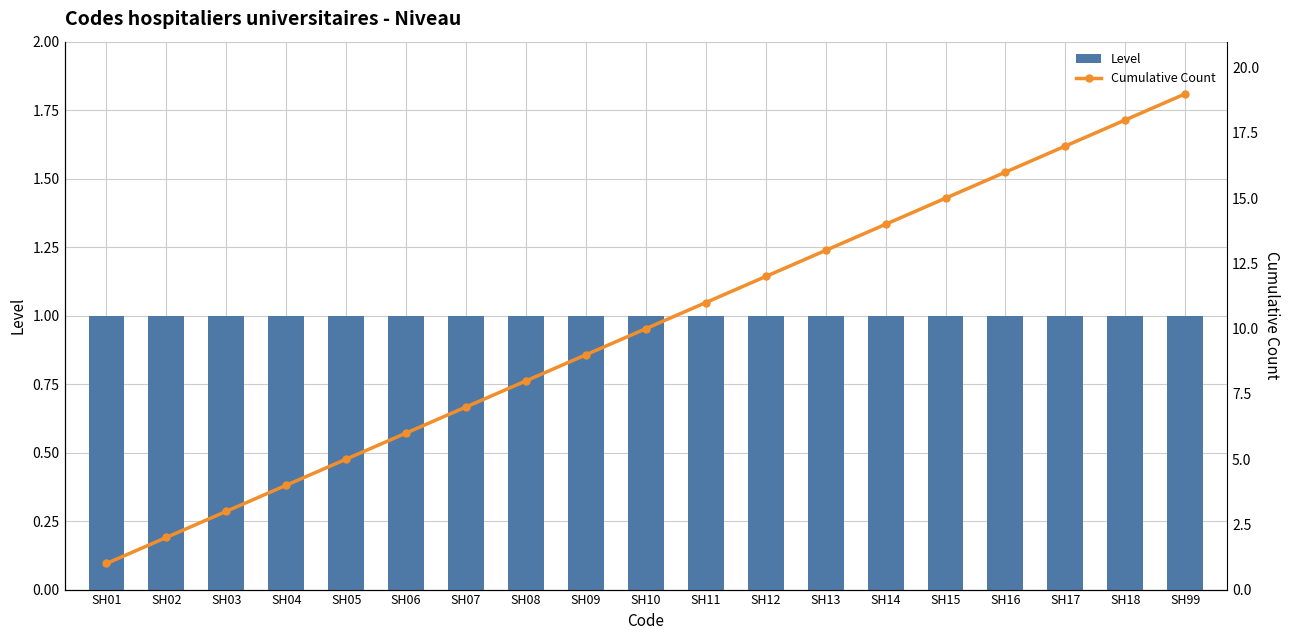

How many groups of bars are there?

19